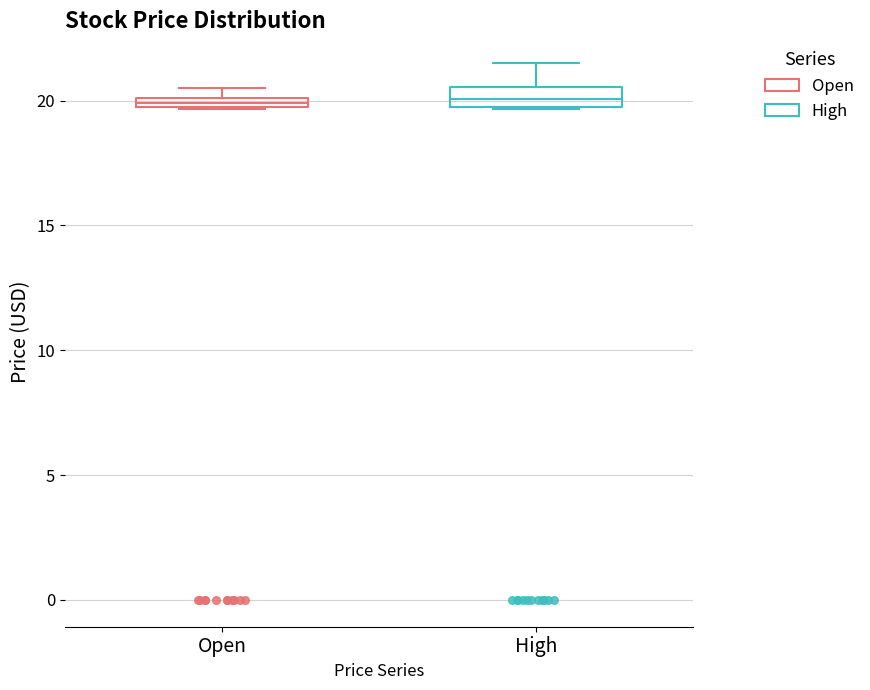

Where is the upper edge of the box for Open on the y-axis? The values are not printed on the chart, so give them approximately, as read against the axis.

20.0